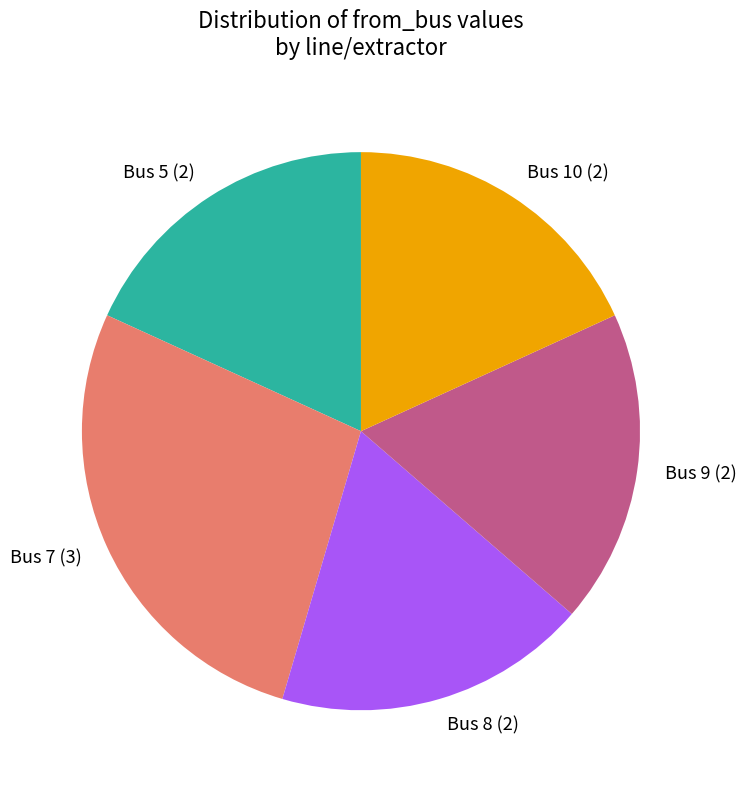

What is the largest slice in the pie chart?

Bus 7 (3)